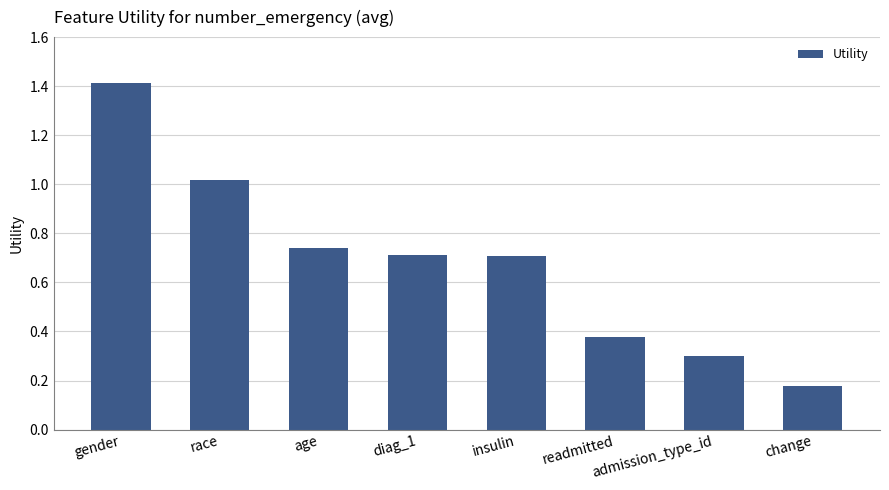

What is the difference between the maximum and minimum values?

1.2